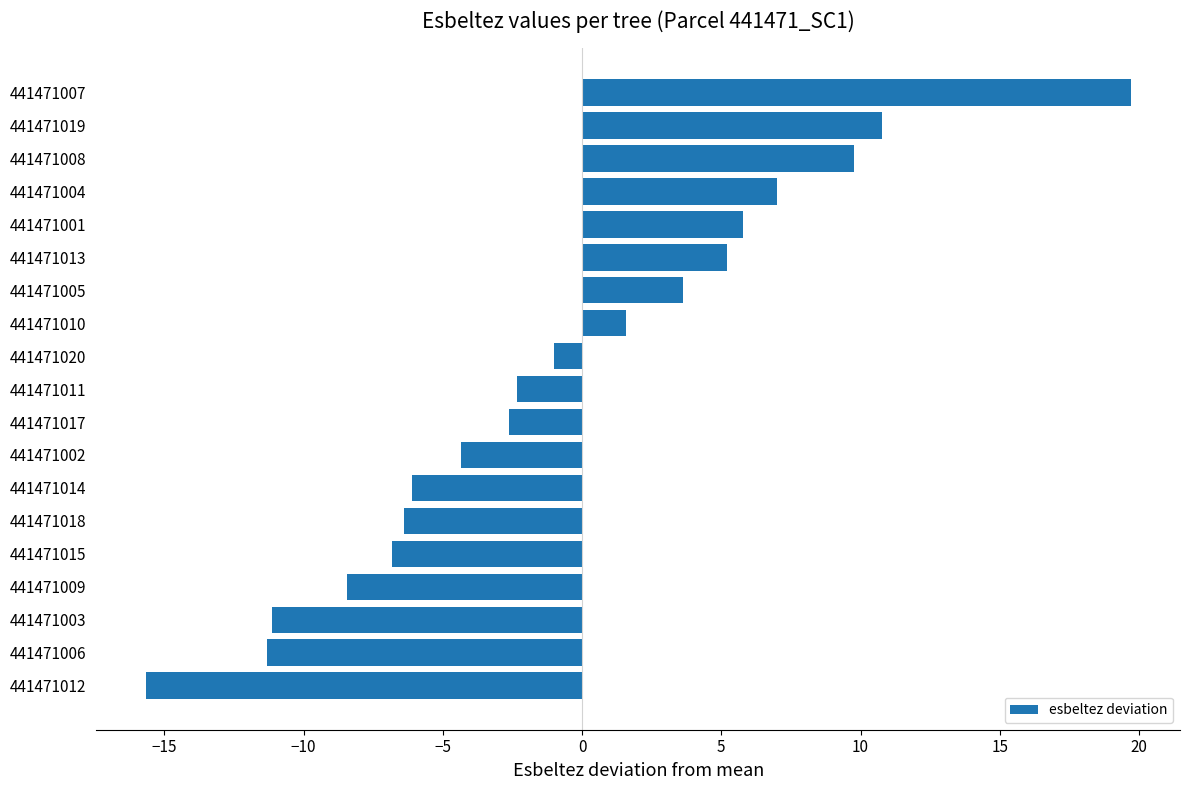

Which label corresponds to the smallest value in the chart?

441471012